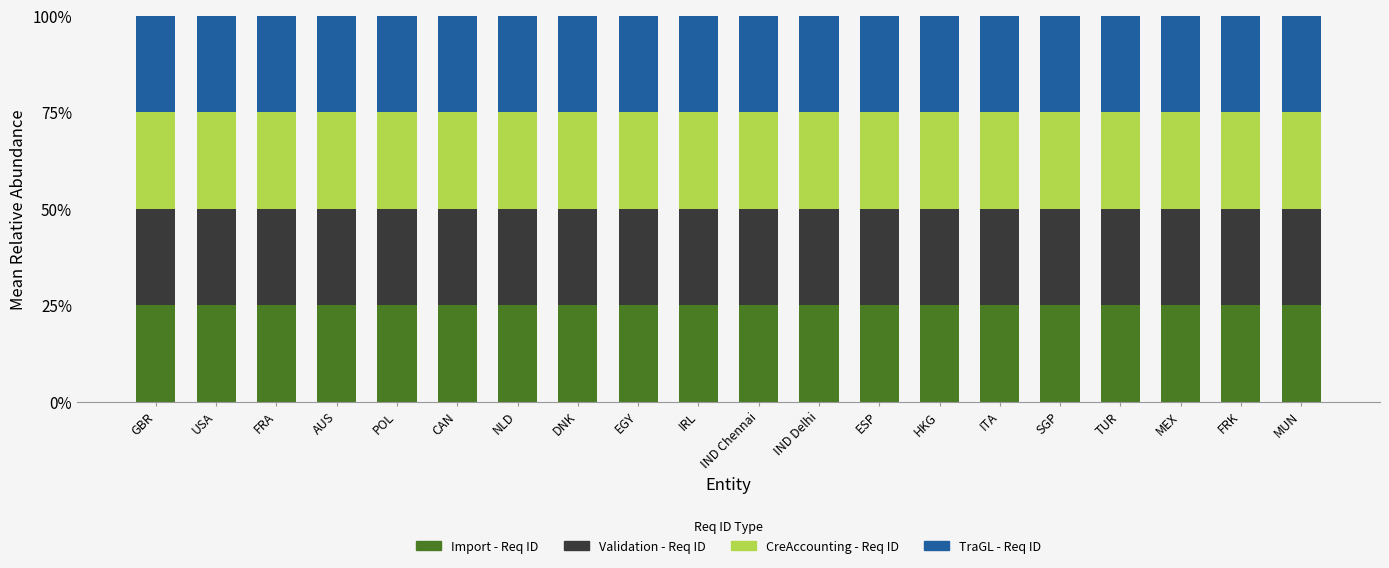

What is the average value of the Import - Req ID series?

25.0